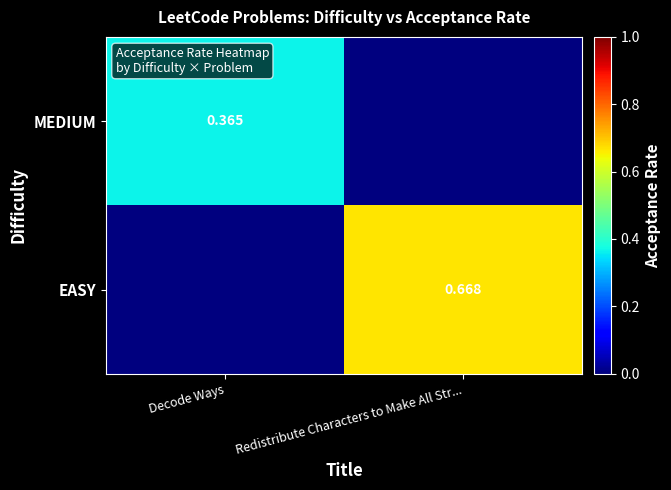

Which series has the largest range (max minus min)?

EASY